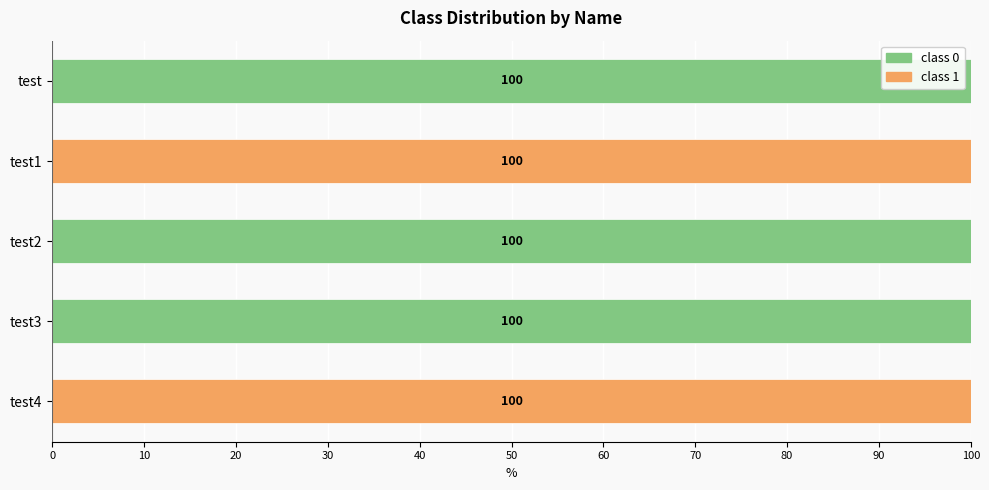

What is the sum of the class 0 values at test and test4?

100